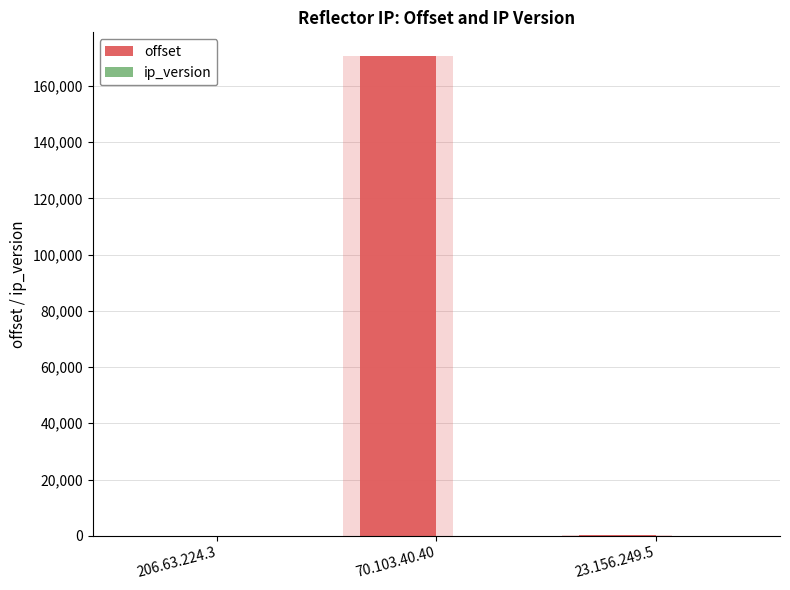

What is the minimum value shown in the chart?

4